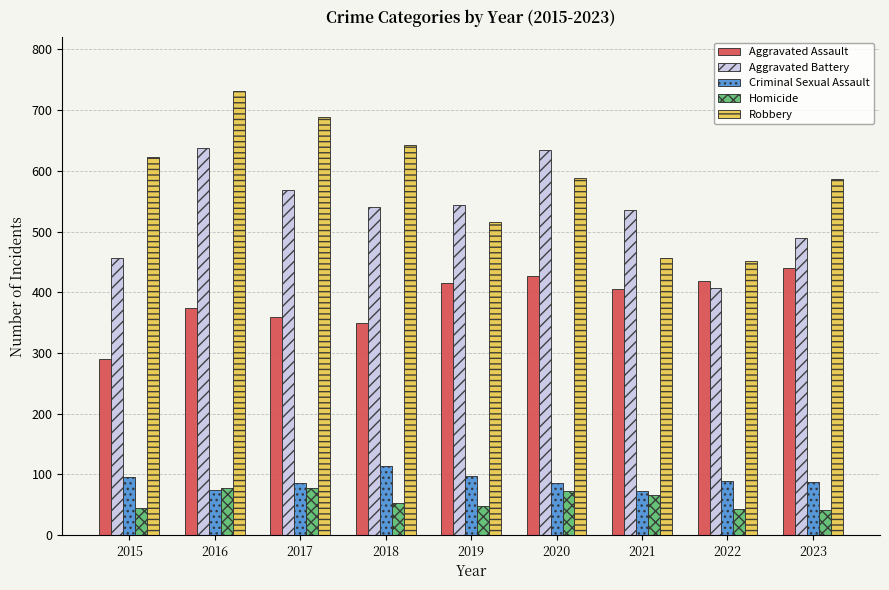

Where is Aggravated Battery nearest to the value 522?

2021